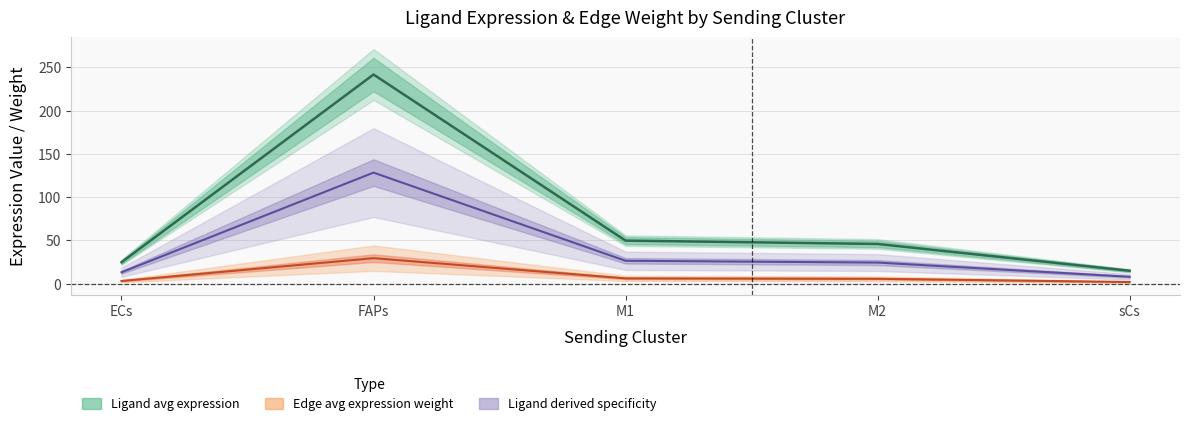

The value of Ligand derived specificity at M1 is 10.4. True or false?

False